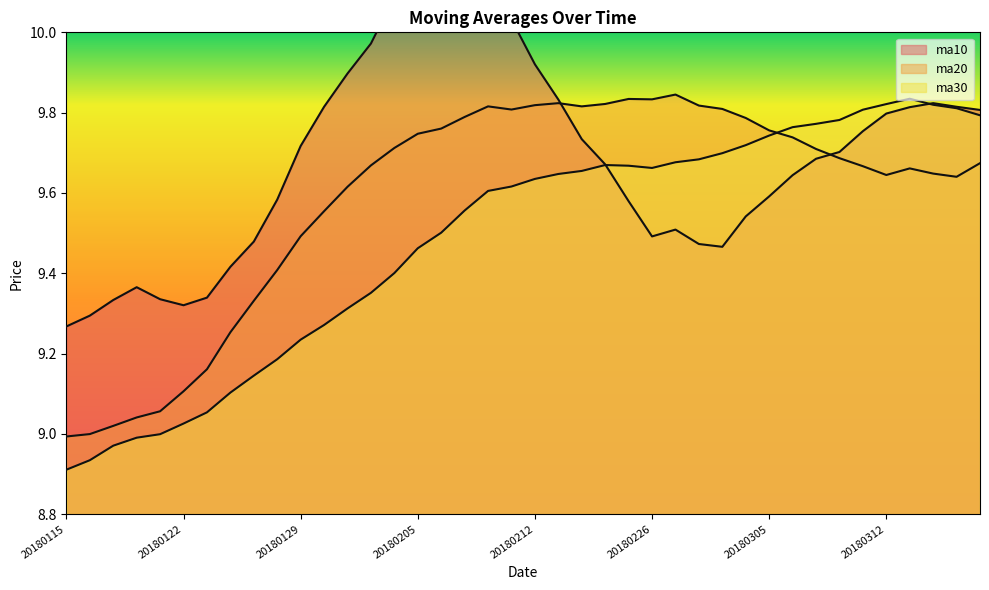

What is the difference between the maximum and minimum values in the ma20 series?

0.9